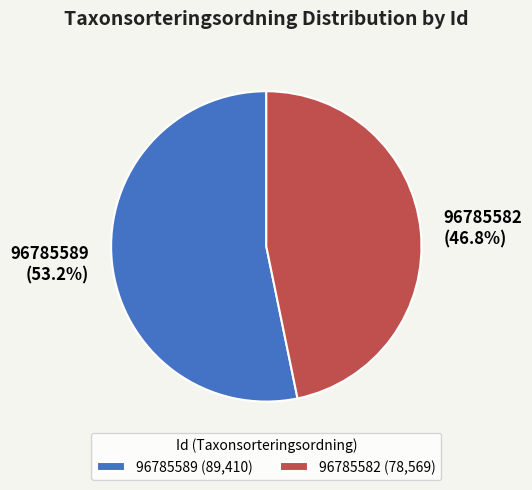

What is the smallest slice in the pie chart?

96785582